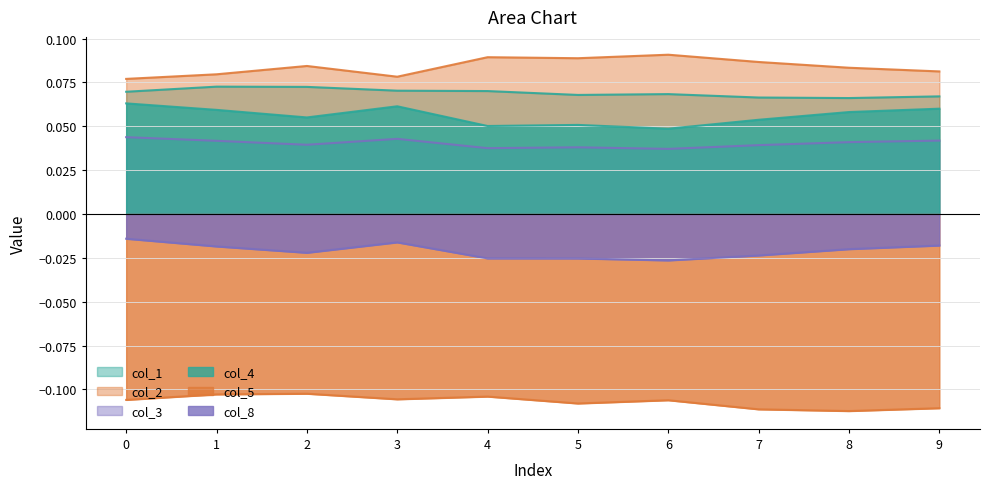

Reading left to right, list all the values displayed in this chart.

col_1: 0.1	0.1	0.1	0.1	0.1	0.1	0.1	0.1	0.1	0.1
col_2: 0.1	0.1	0.1	0.1	0.1	0.1	0.1	0.1	0.1	0.1
col_3: 0.0	0.0	0.0	0.0	0.0	0.0	0.0	0.0	0.0	0.0
col_4: 0.1	0.1	0.1	0.1	0.1	0.1	0.0	0.1	0.1	0.1
col_5: -0.1	-0.1	-0.1	-0.1	-0.1	-0.1	-0.1	-0.1	-0.1	-0.1
col_8: -0.0	-0.0	-0.0	-0.0	-0.0	-0.0	-0.0	-0.0	-0.0	-0.0